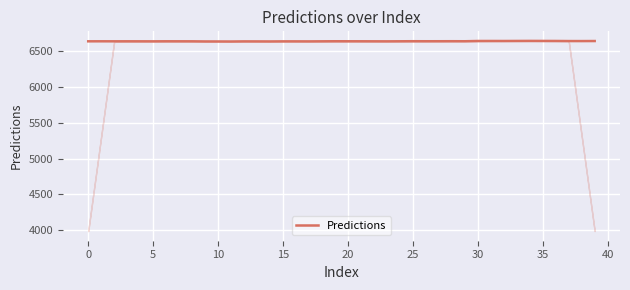

What is the maximum value for Predictions?

6645.8